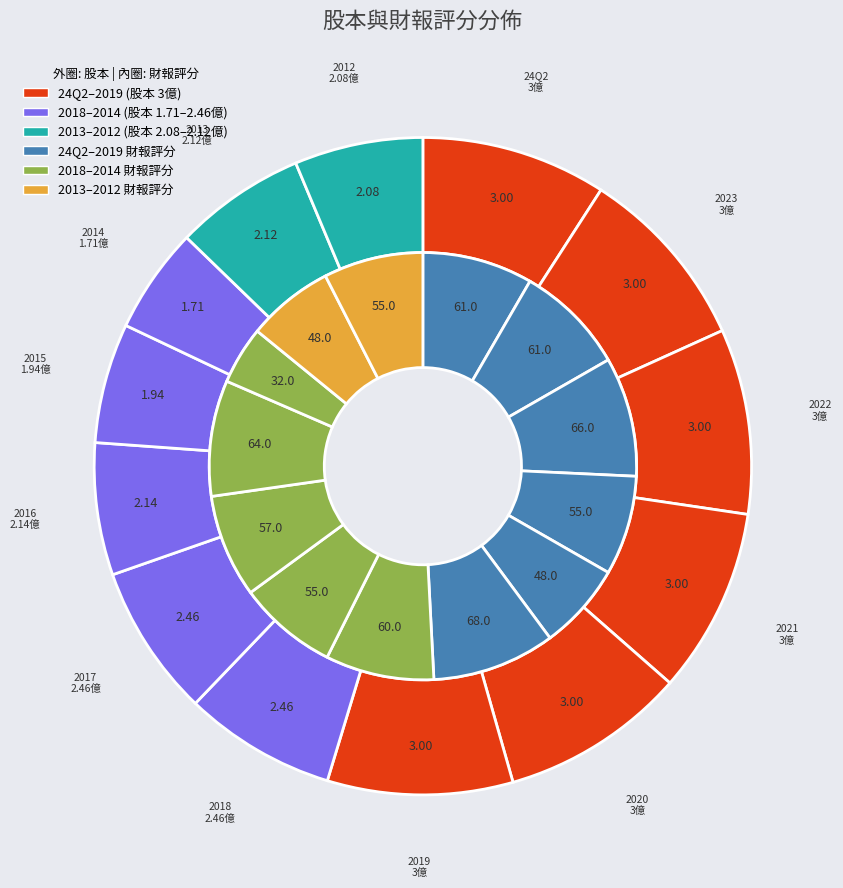

Count the number of slices in the pie.

13